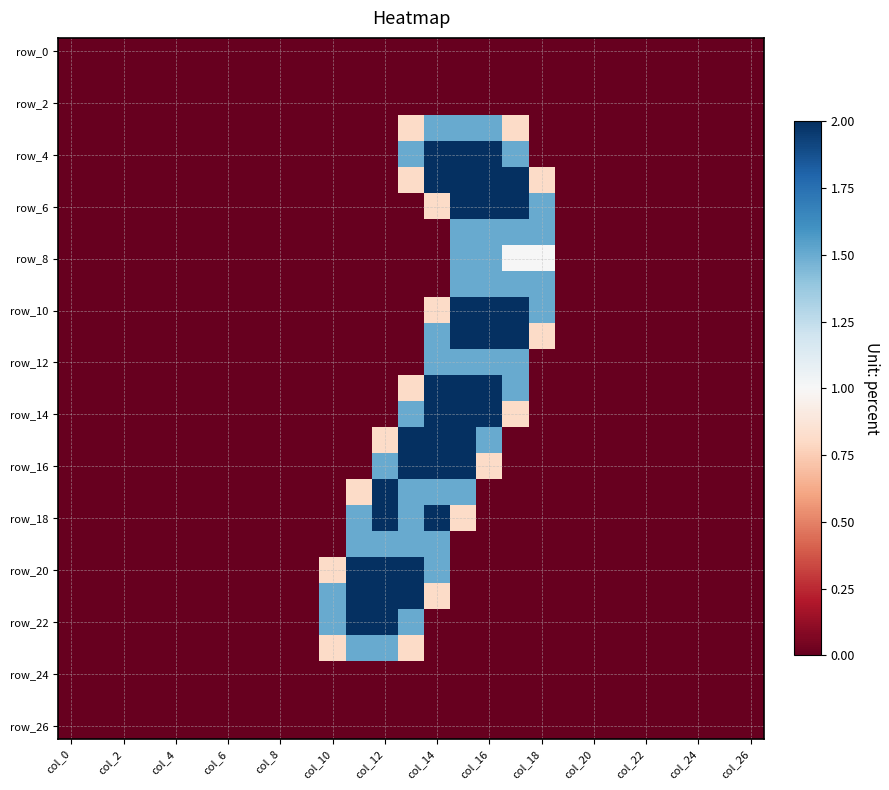

At which category is the sum across all series the highest?

15